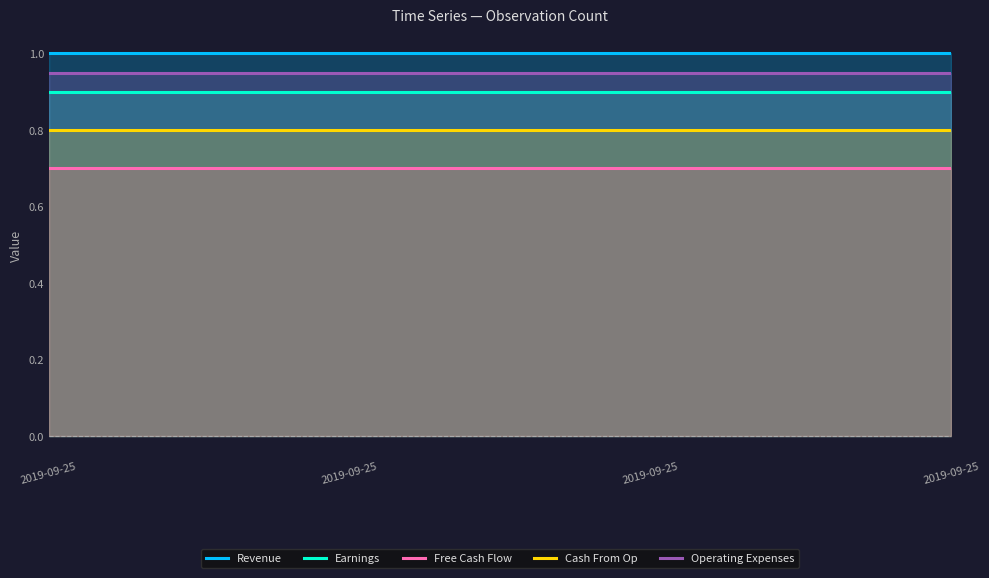

What is the sum of the Free Cash Flow values at 2019-09-25 and 2019-09-25?

1.4